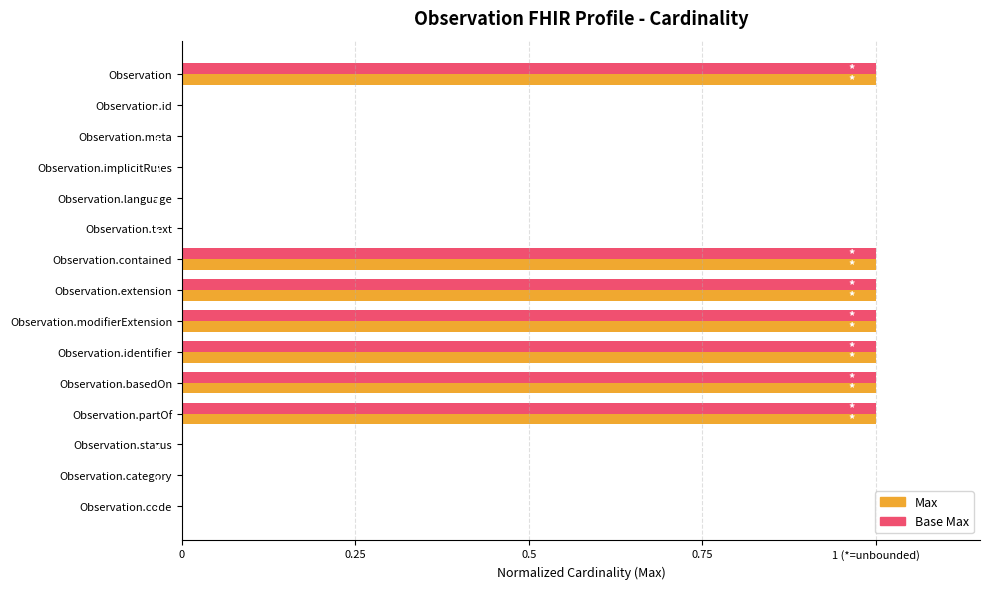

Rank the series by their maximum value, from lowest to highest.

Max, Base Max